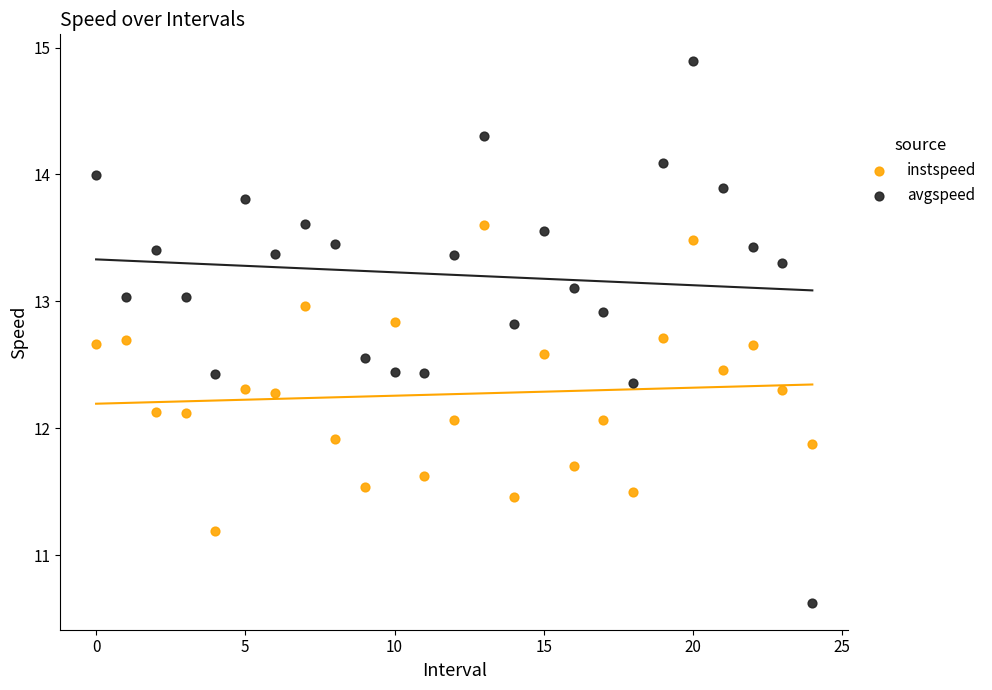

Across all data points, what is the range of Y values (max minus min)?

4.3